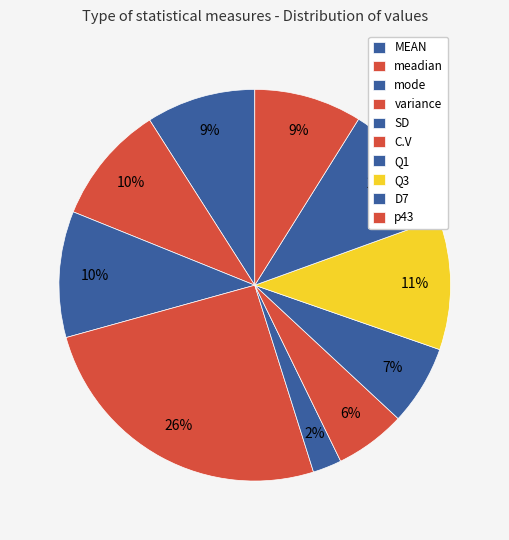

How many segments does this pie chart have?

10